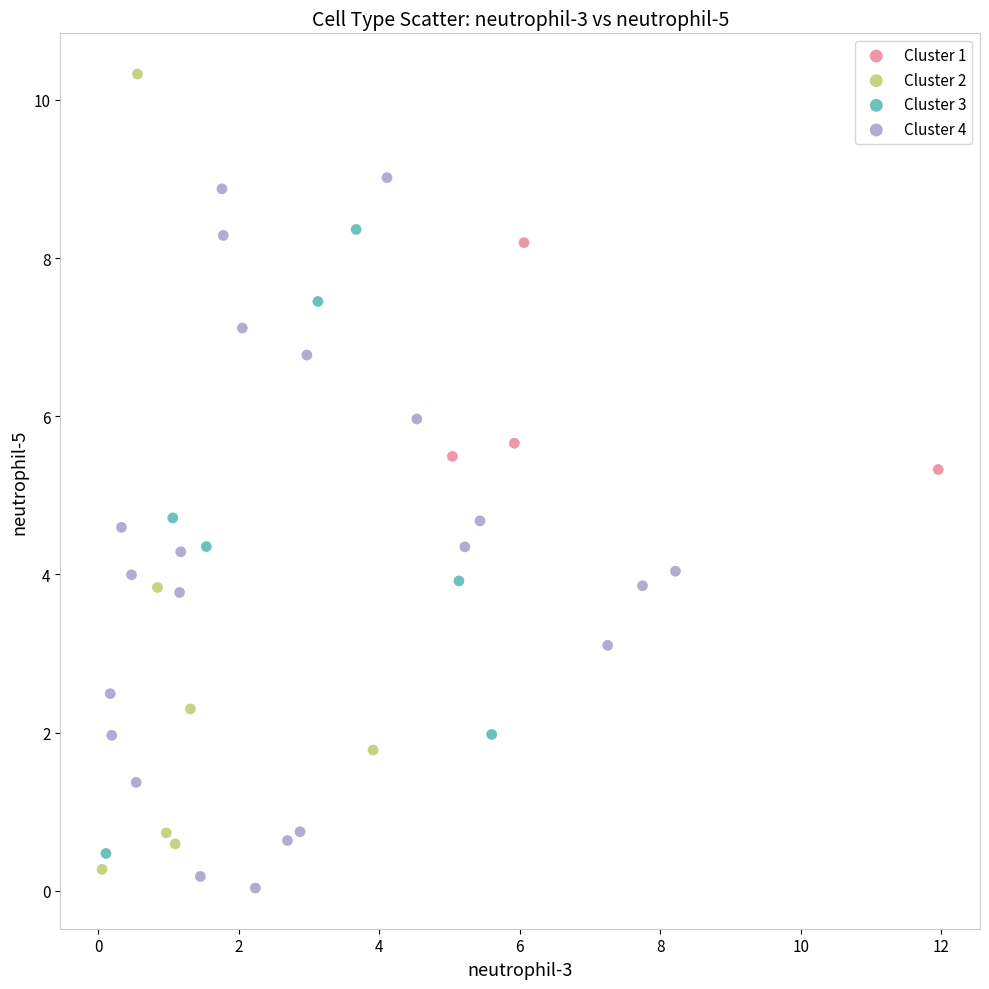

Which series reaches the maximum Y coordinate?

Cluster 2